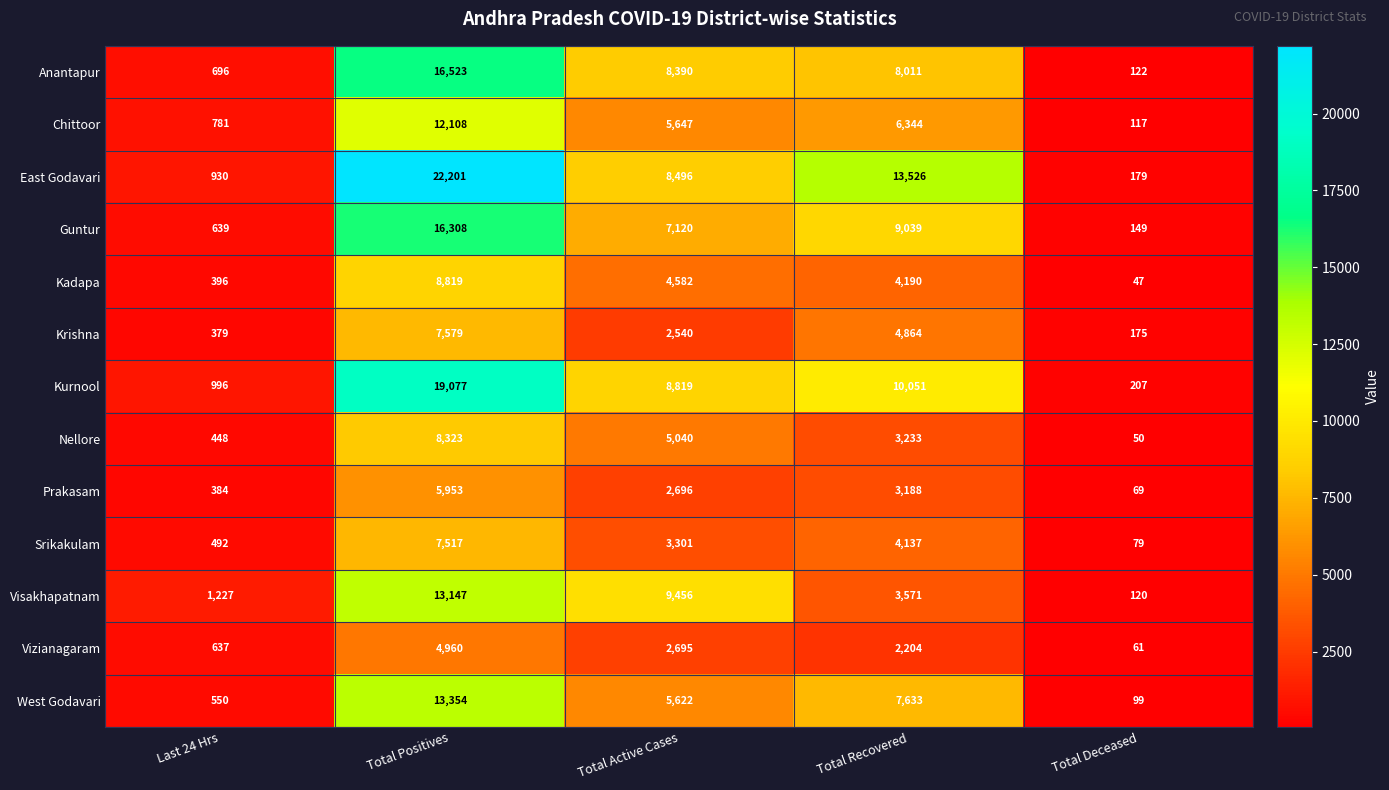

How many categories are shown in the chart?

5